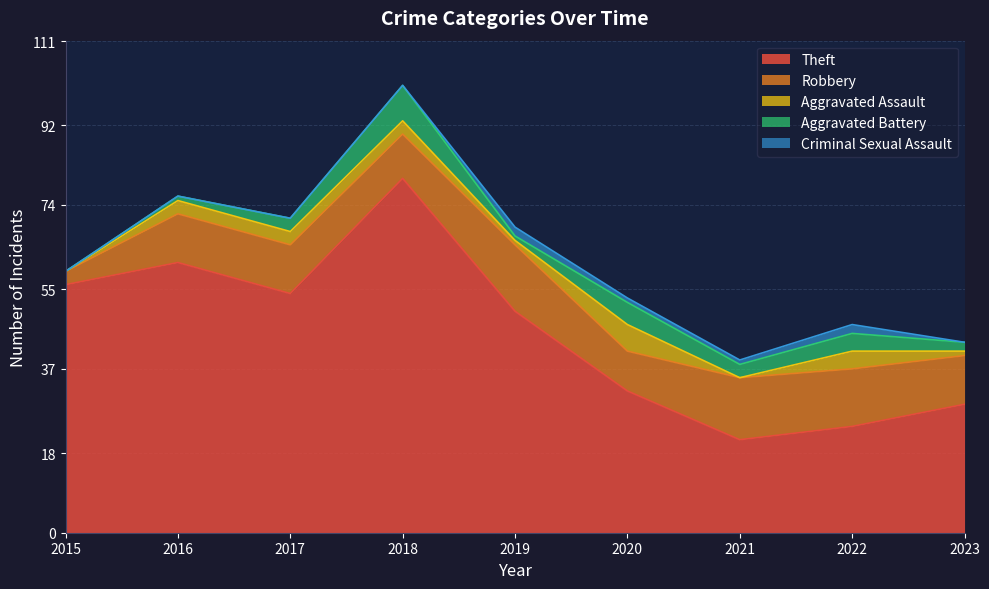

List the series in order of their peak value, highest first.

Theft, Robbery, Aggravated Battery, Aggravated Assault, Criminal Sexual Assault